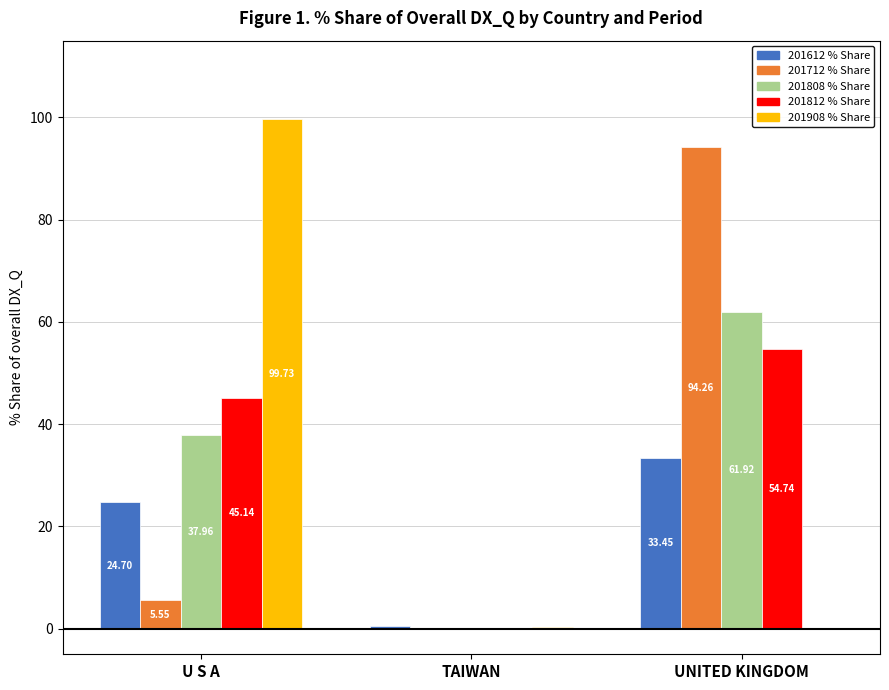

At which category is the sum across all series the highest?

UNITED KINGDOM